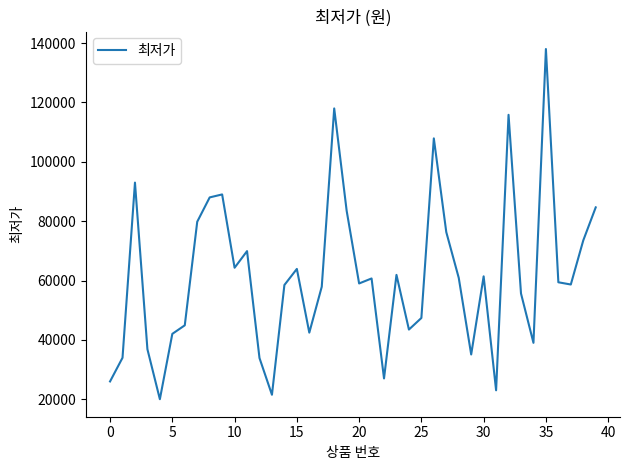

What is the maximum value shown in the chart?

138000